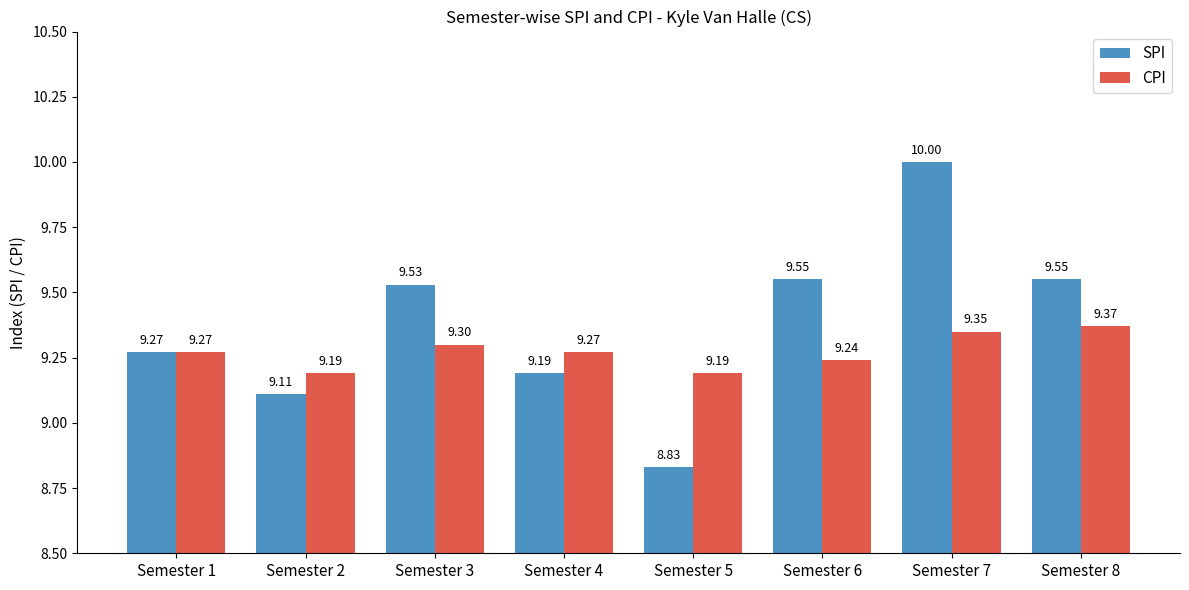

What is the average value of the CPI series?

9.3